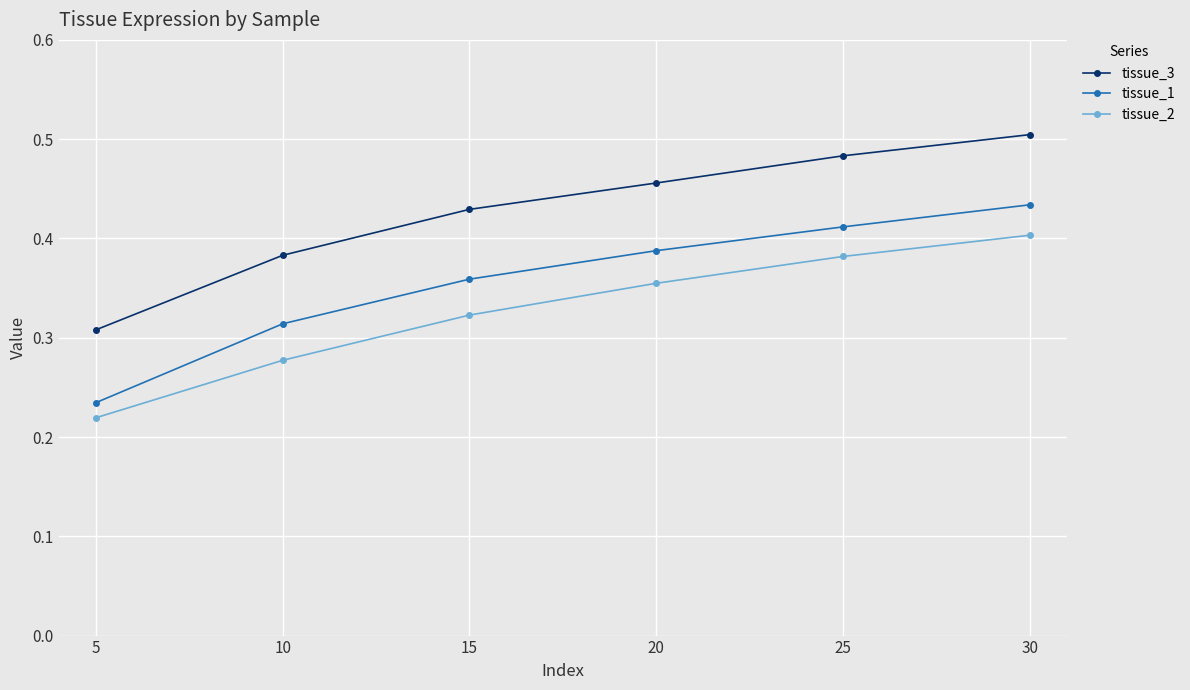

Which category has the highest value in the tissue_1 series?

30